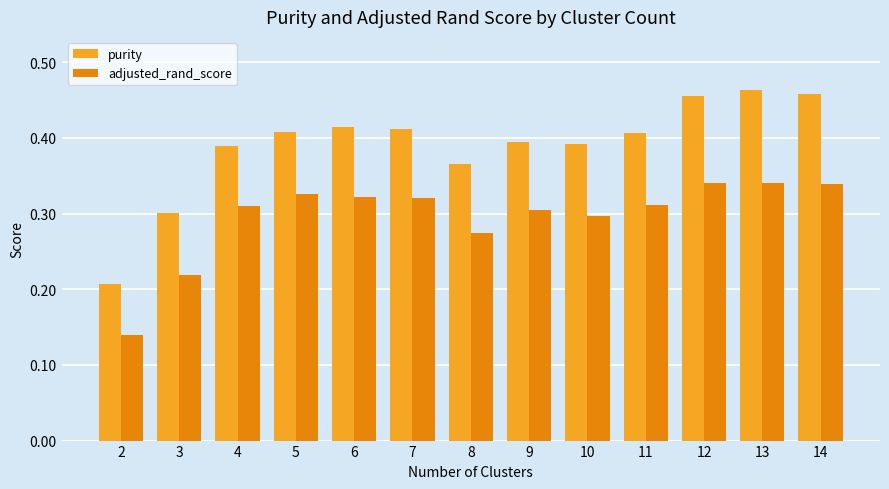

What is the sum of the adjusted_rand_score values at 11 and 13?

0.7